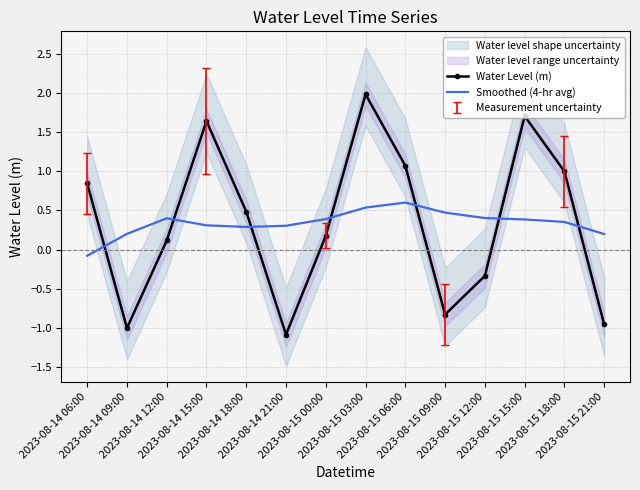

At which category is the sum across all series the highest?

2023-08-15 03:00